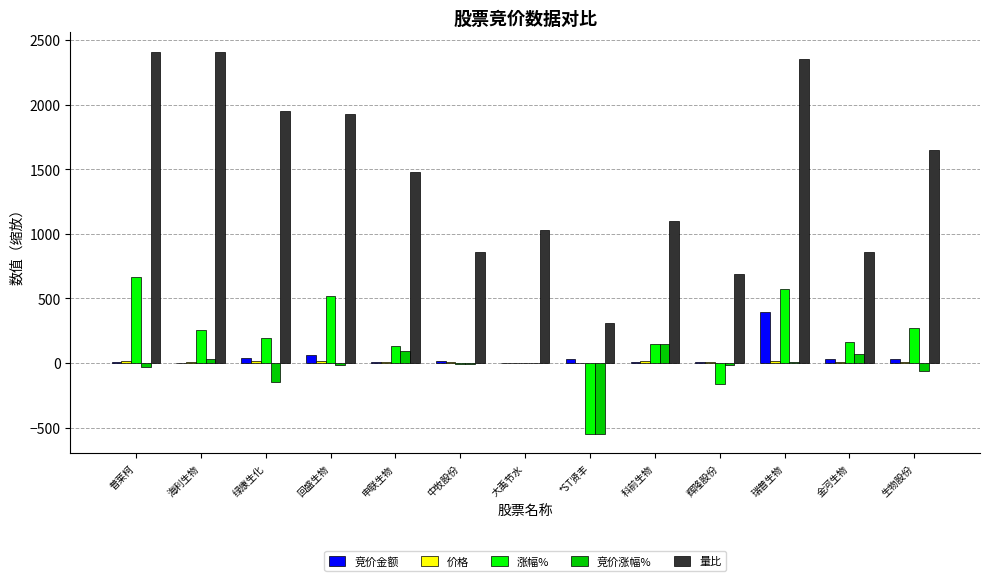

Between 辉隆股份 and 瑞普生物, which series saw the biggest shift?

量比